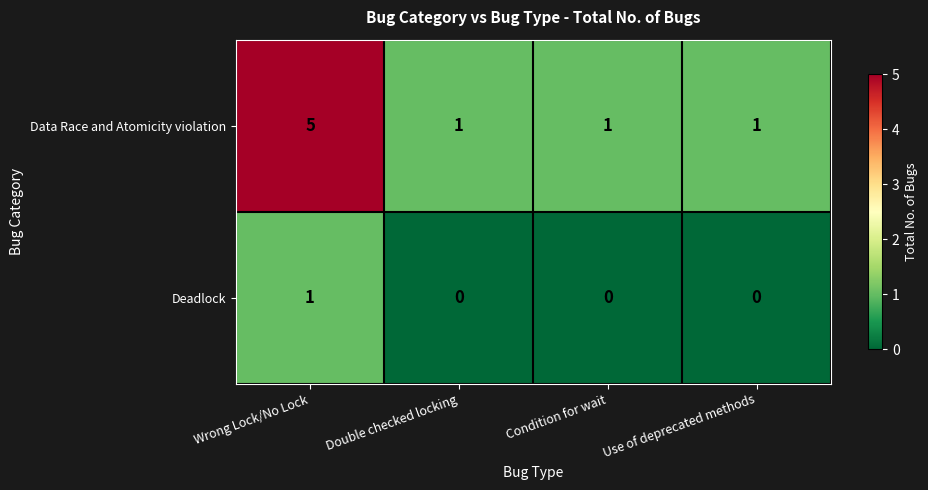

Is it true that Deadlock equals 1 at Use of deprecated methods?

False